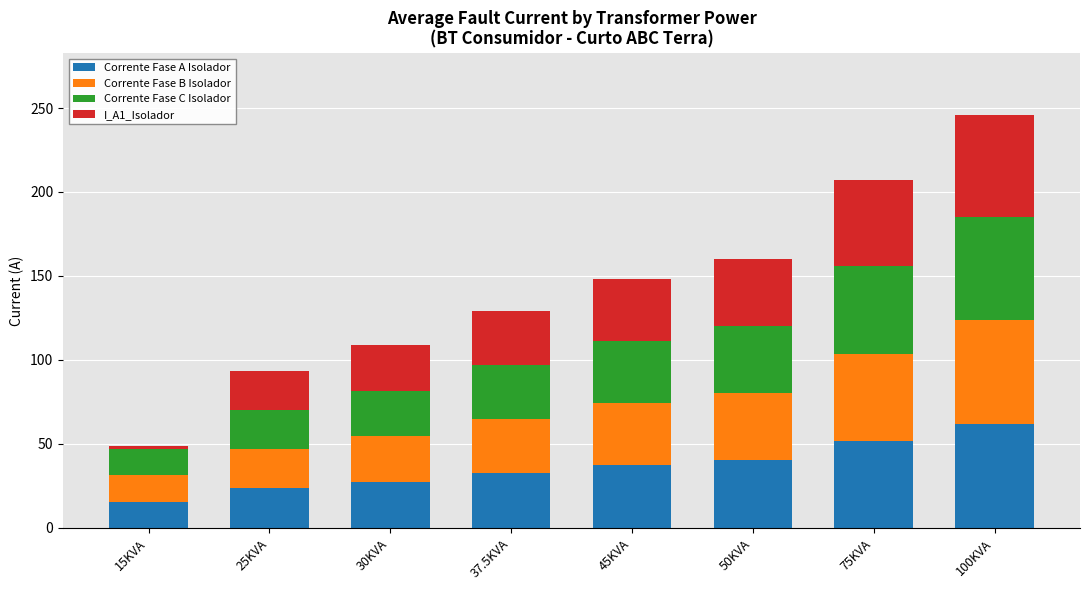

At which category is the sum across all series the highest?

100KVA